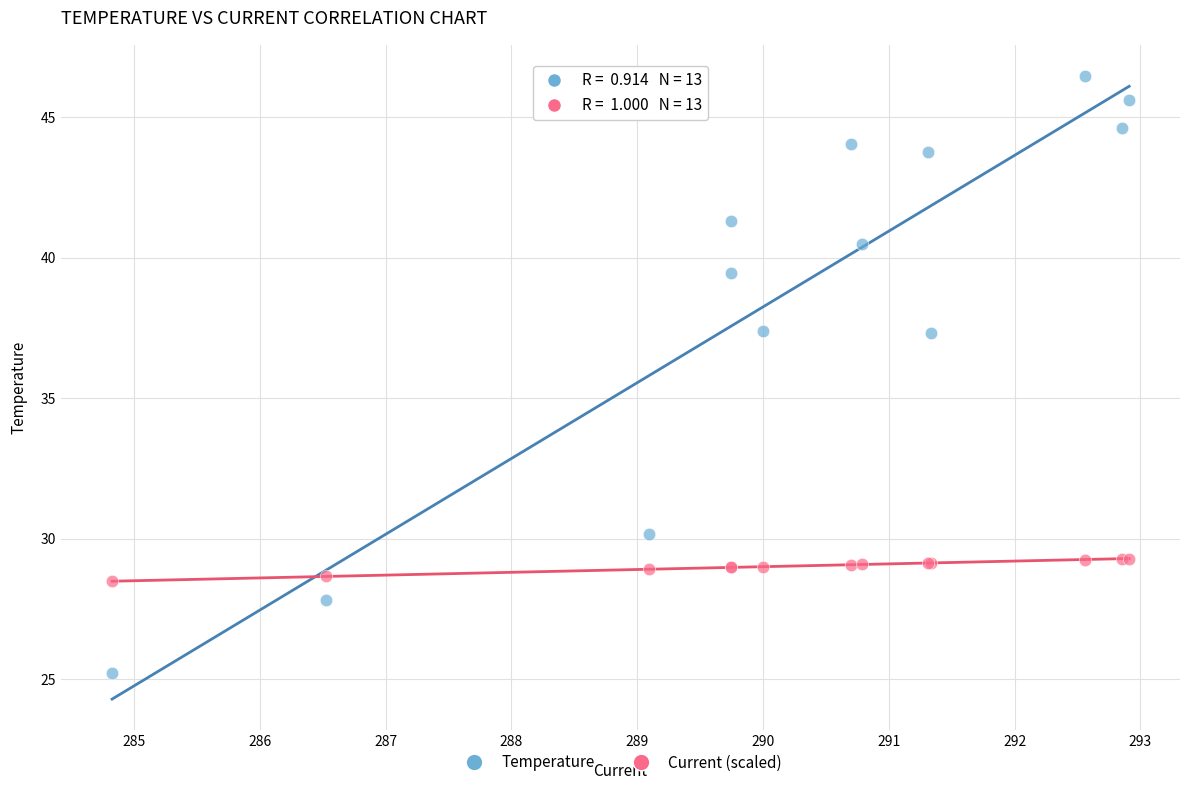

What are all the series names shown in the legend?

Temperature, Current (scaled)